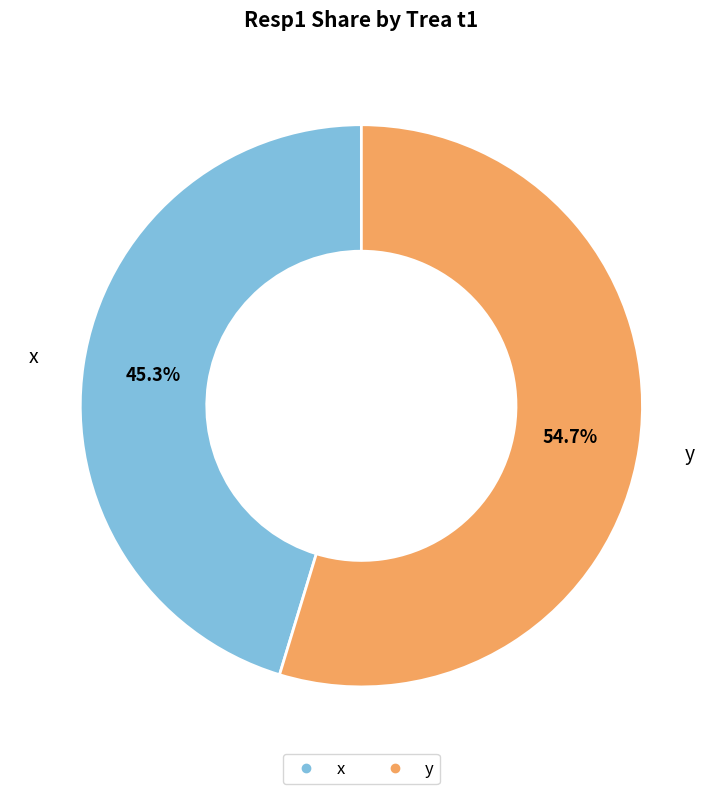

Is there any slice that represents more than half of the pie?

Yes